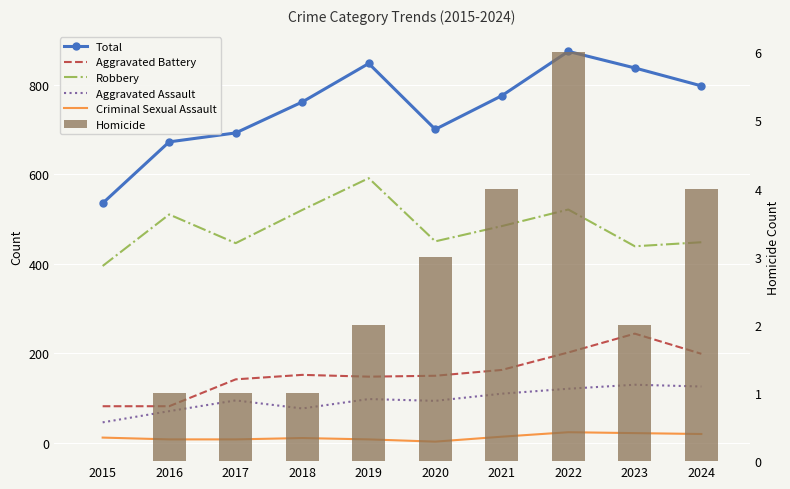

Between 2017 and 2019, which is larger?

2019